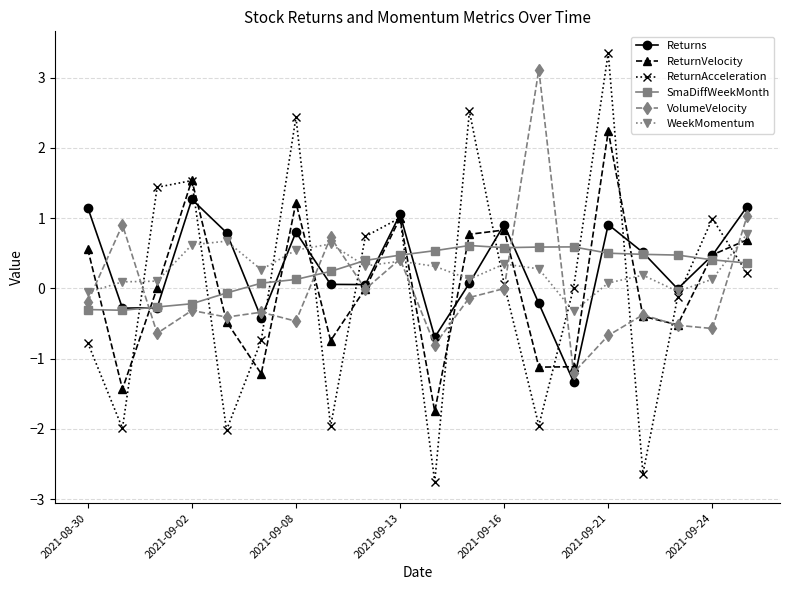

What is the highest value of the ReturnAcceleration series?

3.4